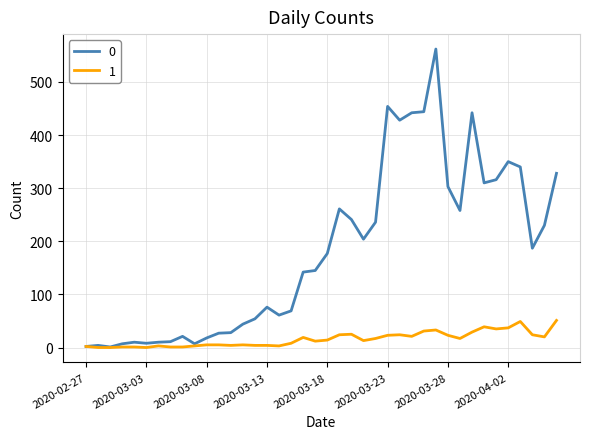

What is the maximum value shown in the chart?

562